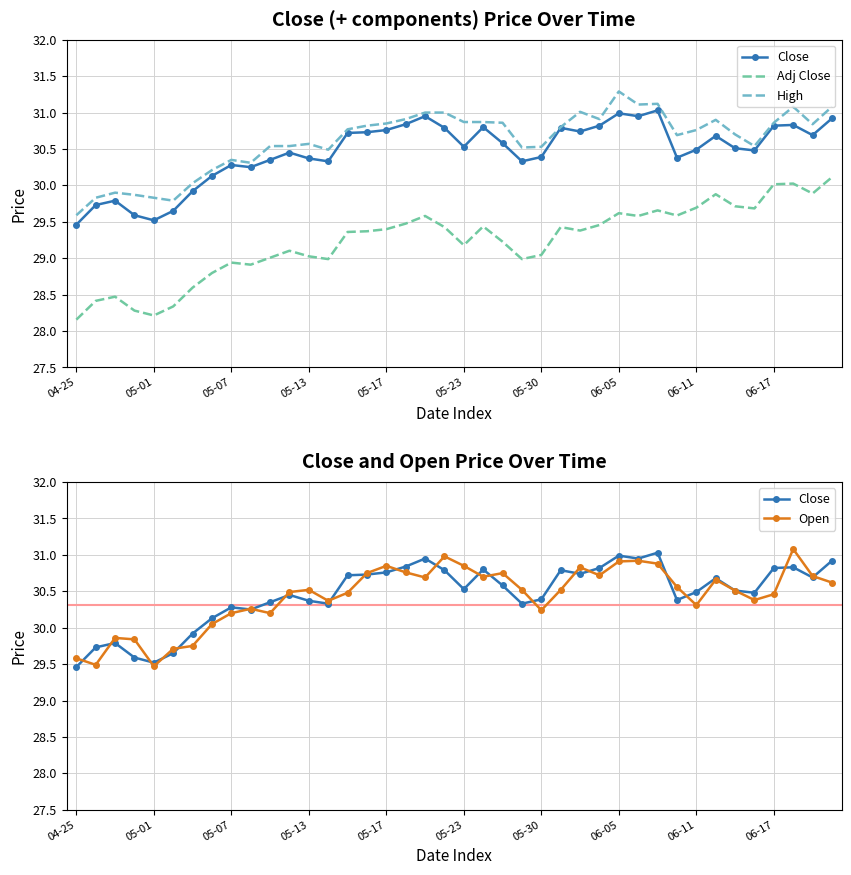

What is the lowest value of the High series?

29.6